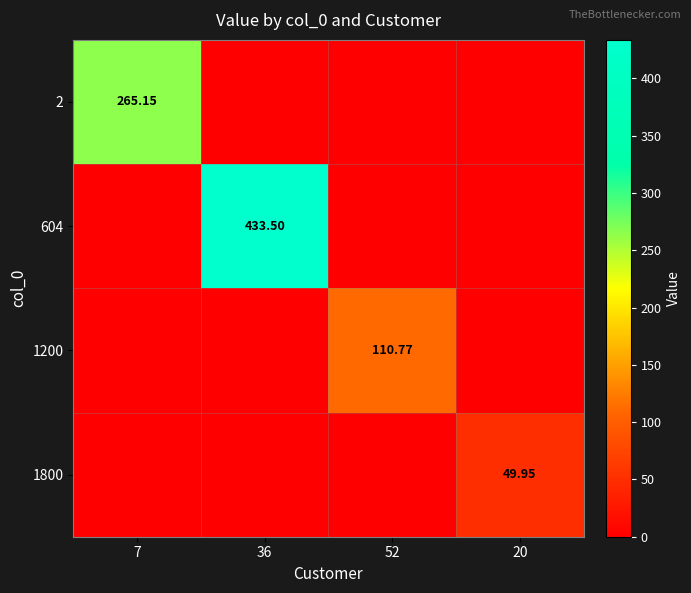

Which series has the widest spread of values?

604